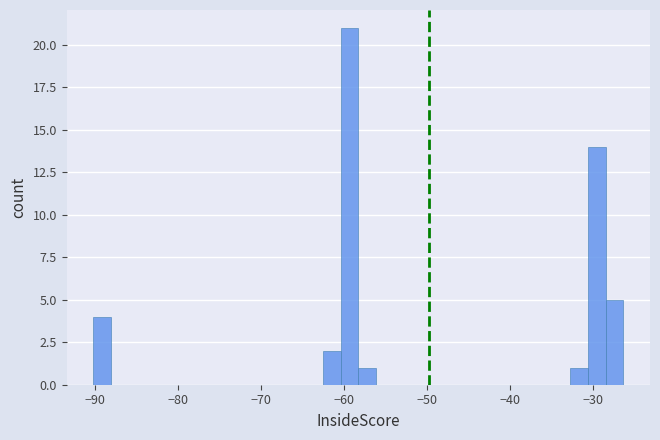

Around what value on the x-axis is the tallest bar? Give the approximate position of its centre, as read against the axis.

-59